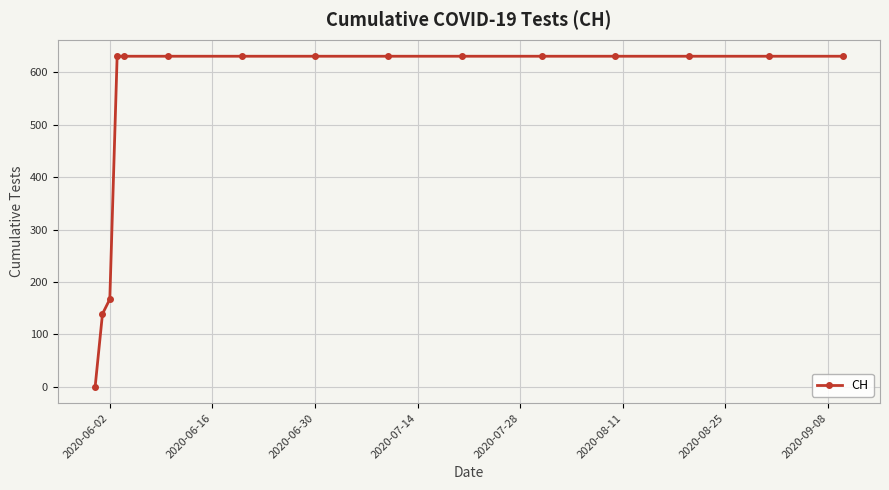

What is the average value?

525